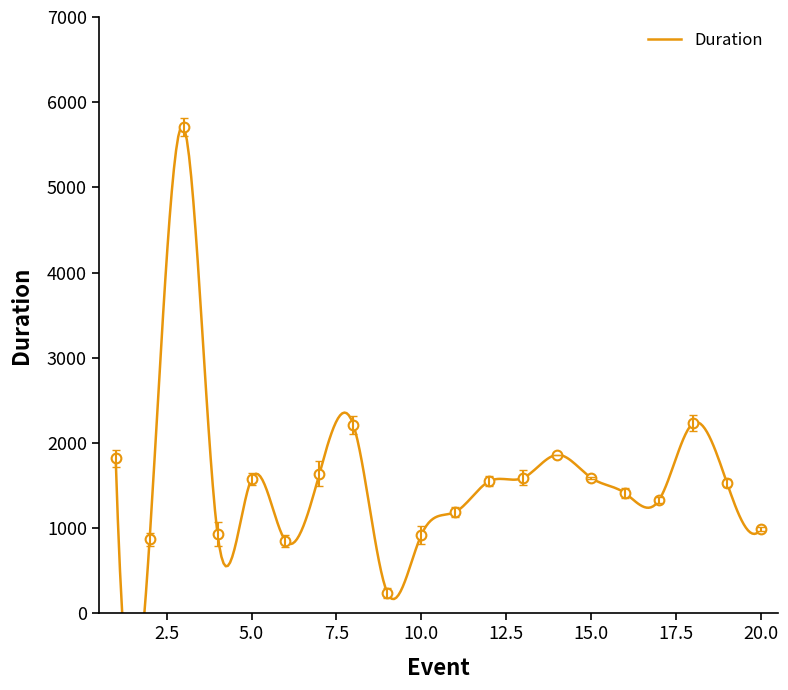

Where is the first local maximum?

3